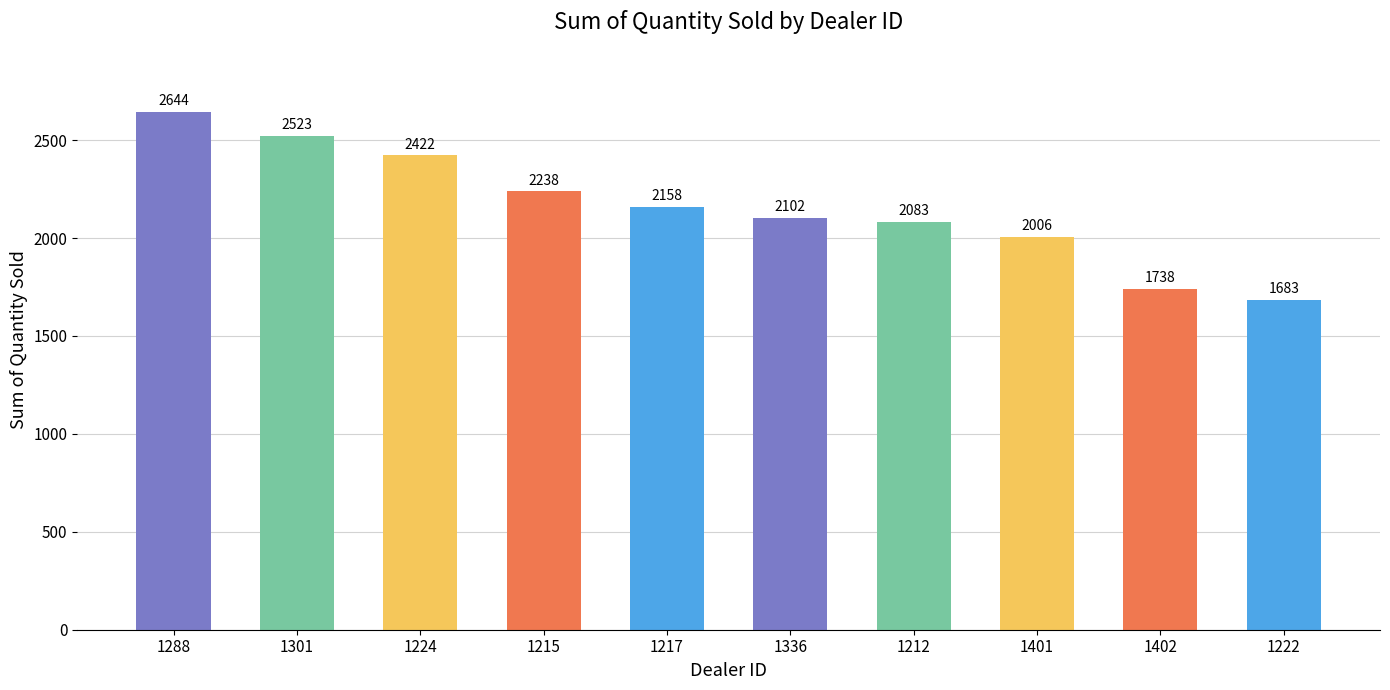

How many data points does each series have?

10